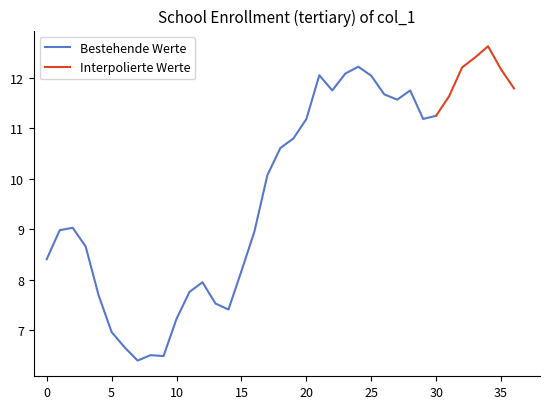

At which category does the data reach its first local valley?

7